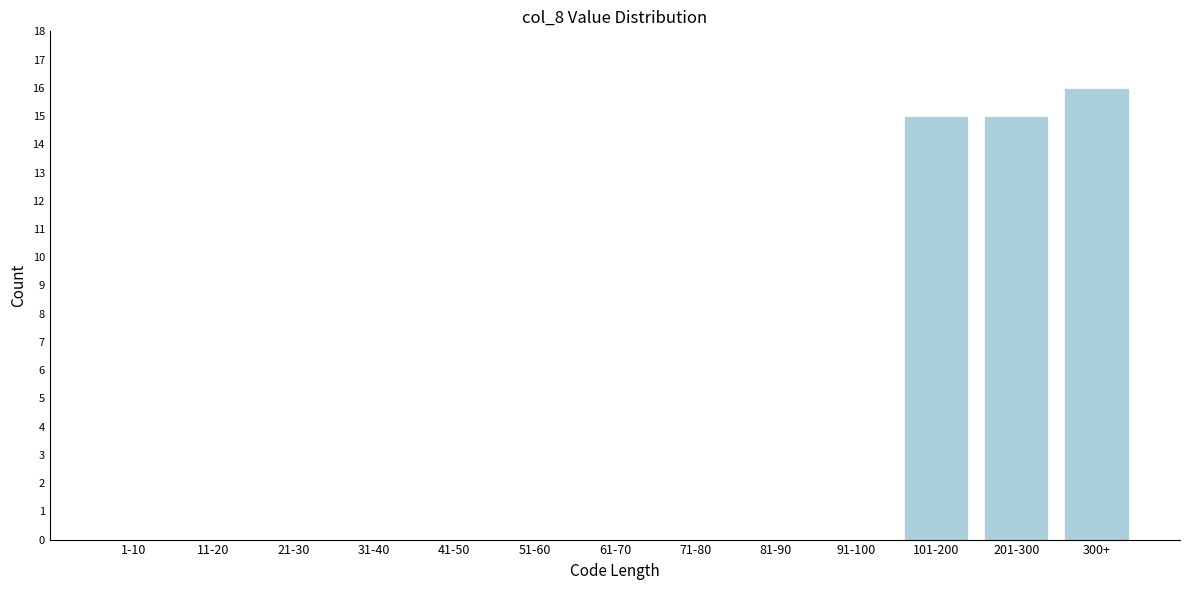

Reading left to right, transcribe all the data shown in this chart.

1-10=0	11-20=0	21-30=0	31-40=0	41-50=0	51-60=0	61-70=0	71-80=0	81-90=0	91-100=0	101-200=15	201-300=15	300+=16